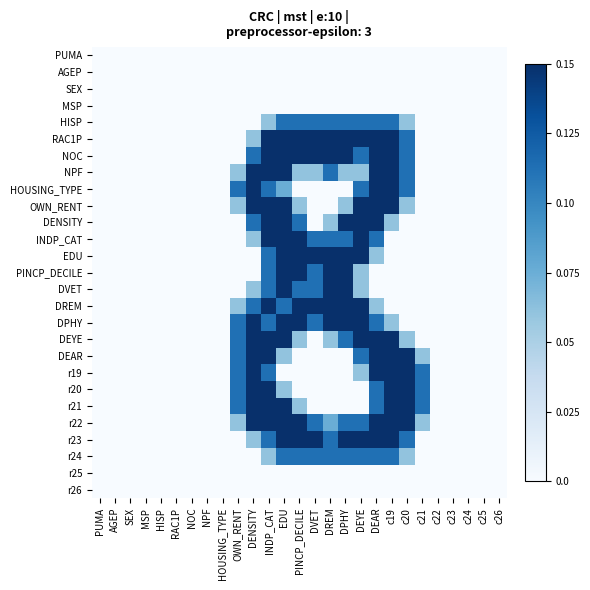

Which series has the widest spread of values?

RAC1P